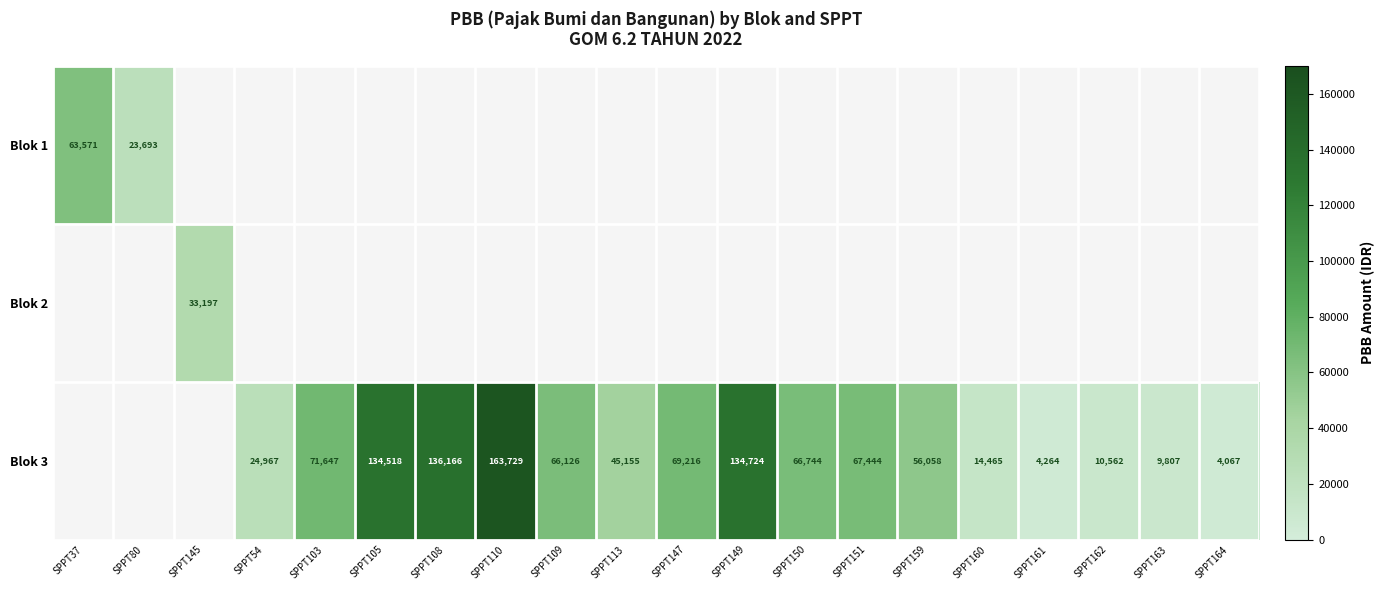

Is it true that Blok 3 equals 134724 at SPPT149?

True